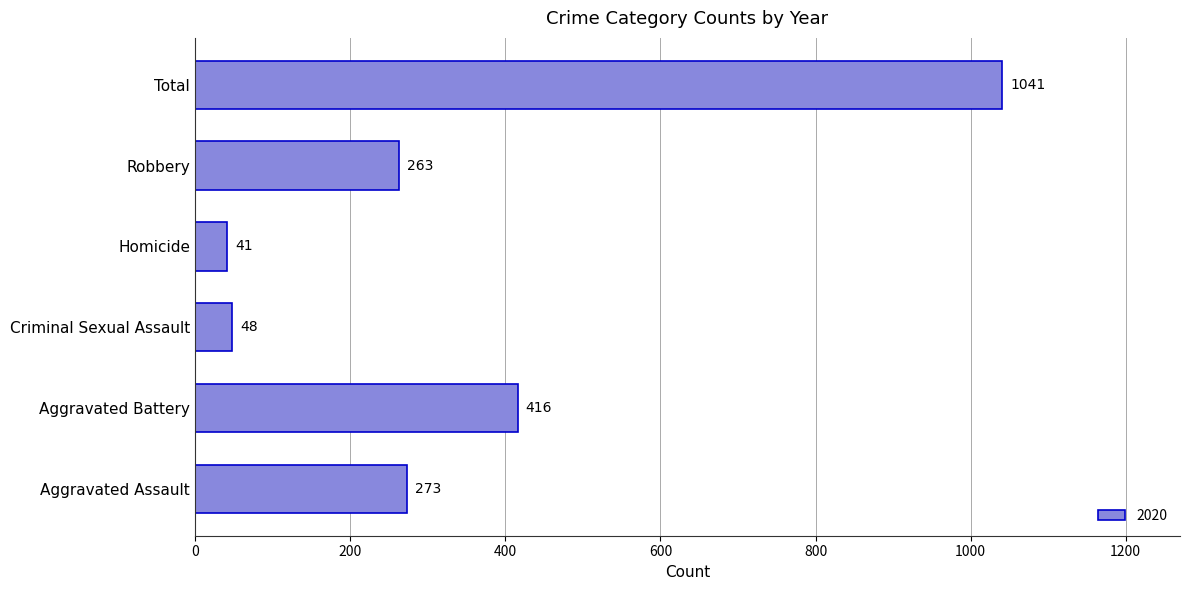

Which label corresponds to the smallest value in the chart?

Homicide